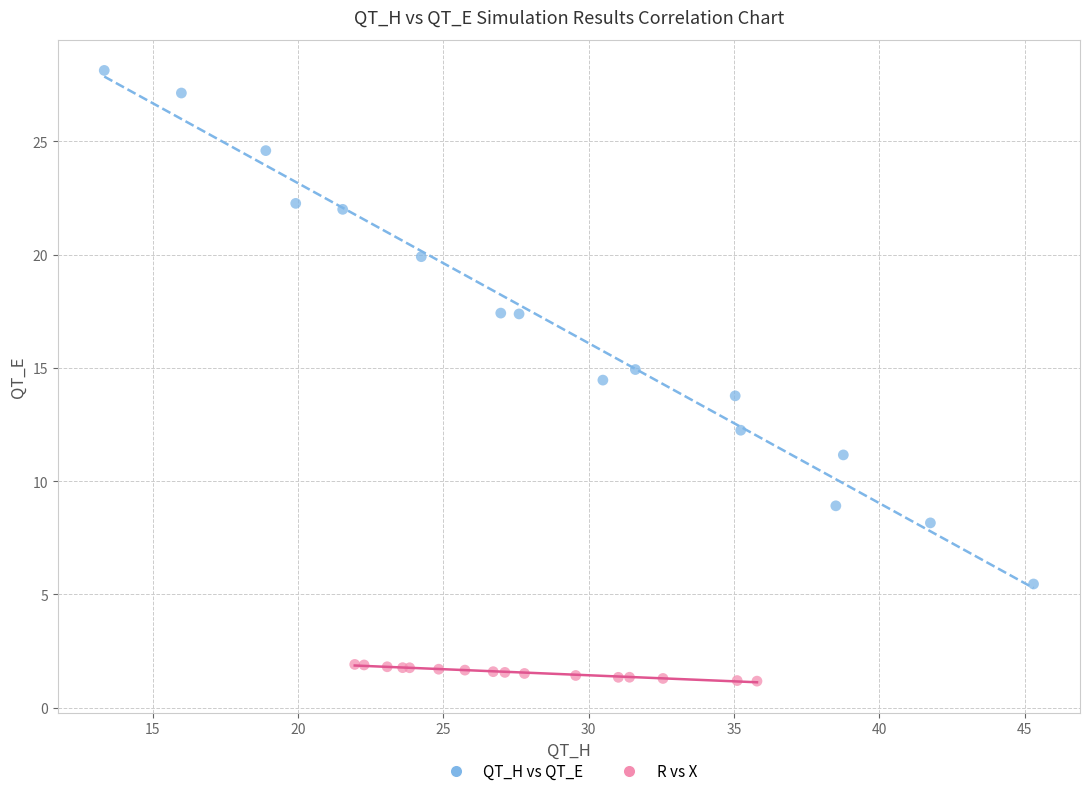

Which series reaches the minimum Y coordinate?

R vs X